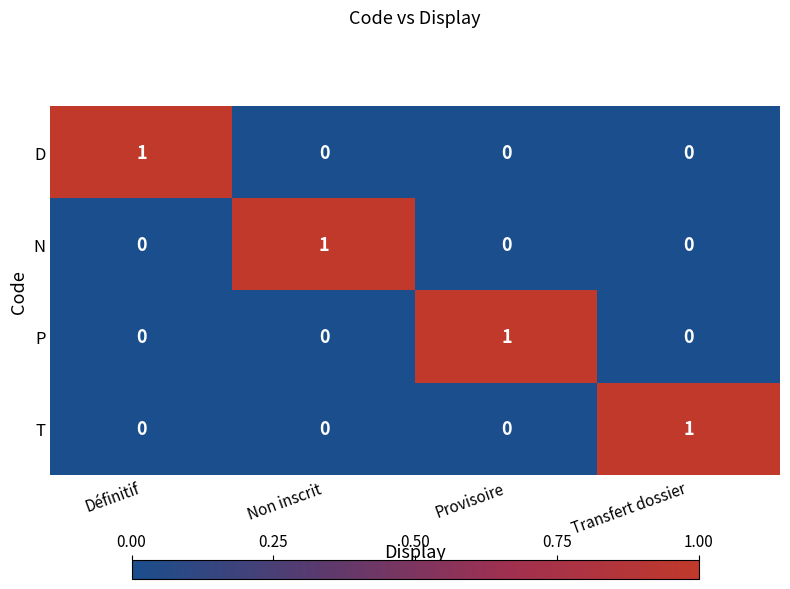

How many P values are between 0 and 1?

4